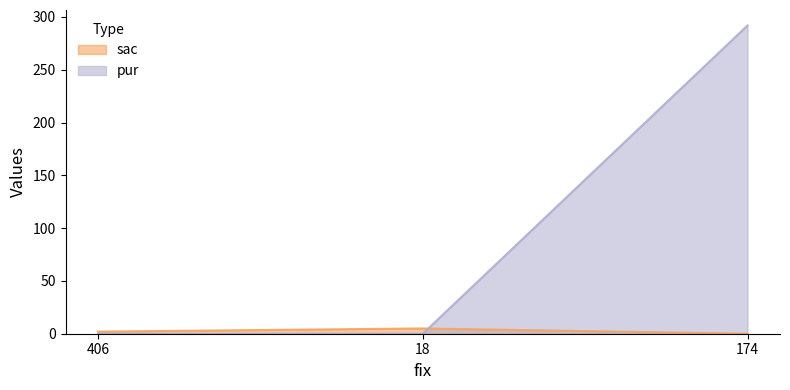

What is the sum of all sac values?

7